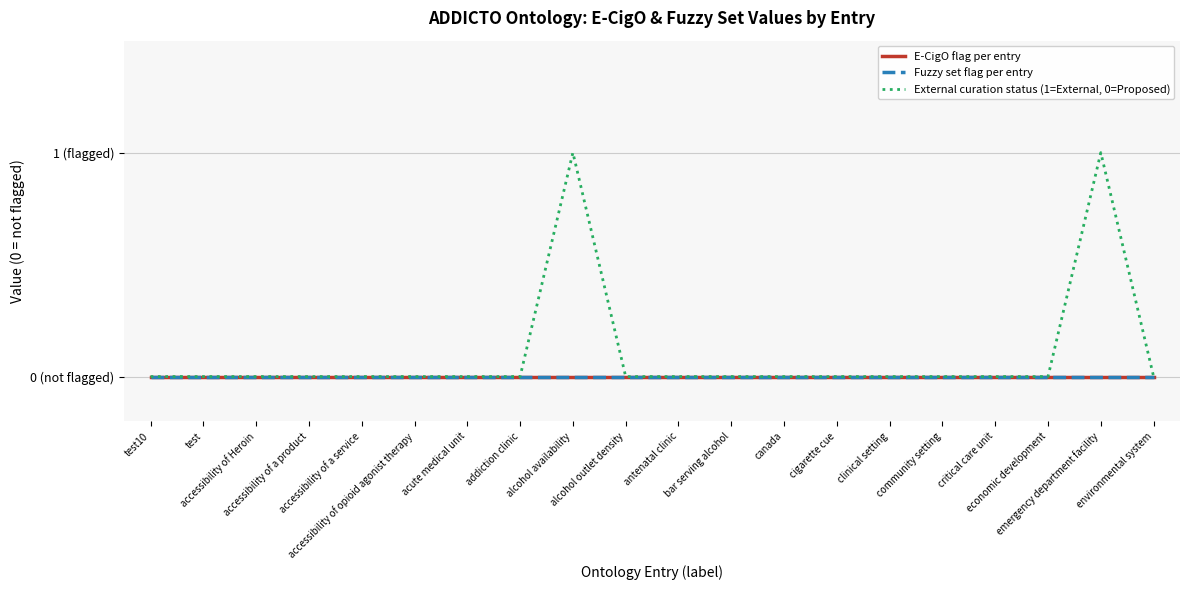

Reading left to right, extract all data points from this chart.

E-CigO flag per entry: test10=0	test=0	accessibility of Heroin=0	accessibility of a product=0	accessibility of a service=0	accessibility of opioid agonist therapy=0	acute medical unit=0	addiction clinic=0	alcohol availability=0	alcohol outlet density=0	antenatal clinic=0	bar serving alcohol=0	canada=0	cigarette cue=0	clinical setting=0	community setting=0	critical care unit=0	economic development=0	emergency department facility=0	environmental system=0
Fuzzy set flag per entry: test10=0	test=0	accessibility of Heroin=0	accessibility of a product=0	accessibility of a service=0	accessibility of opioid agonist therapy=0	acute medical unit=0	addiction clinic=0	alcohol availability=0	alcohol outlet density=0	antenatal clinic=0	bar serving alcohol=0	canada=0	cigarette cue=0	clinical setting=0	community setting=0	critical care unit=0	economic development=0	emergency department facility=0	environmental system=0
External curation status (1=External, 0=Proposed): test10=0	test=0	accessibility of Heroin=0	accessibility of a product=0	accessibility of a service=0	accessibility of opioid agonist therapy=0	acute medical unit=0	addiction clinic=0	alcohol availability=1	alcohol outlet density=0	antenatal clinic=0	bar serving alcohol=0	canada=0	cigarette cue=0	clinical setting=0	community setting=0	critical care unit=0	economic development=0	emergency department facility=1	environmental system=0